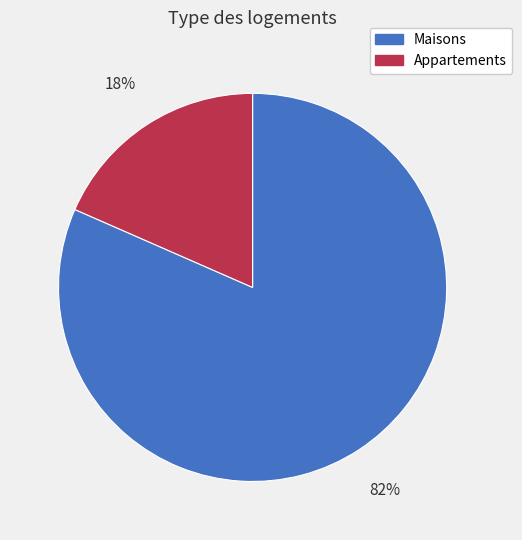

Is the sum of Maisons and Appartements greater than half?

Yes